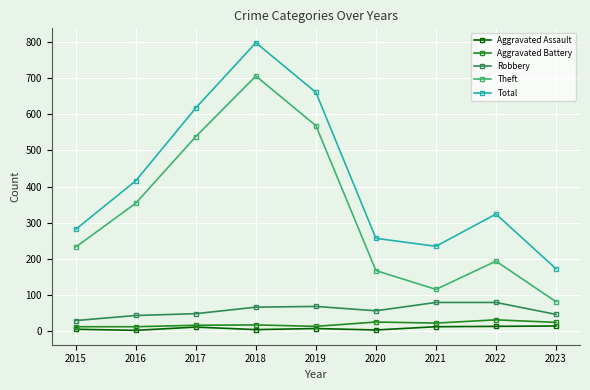

Rank the series by their maximum value, from lowest to highest.

Aggravated Assault, Aggravated Battery, Robbery, Theft, Total